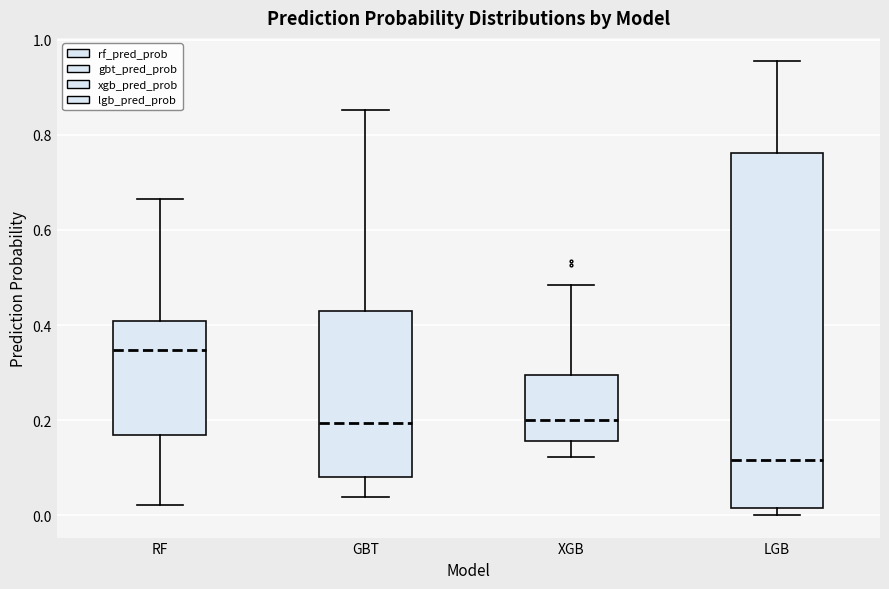

Reading left to right, read every box against the y-axis: the position of its median line, the range the box covers, and the ends of its whiskers. The values are not printed on the chart, so give them approximately, as read against the axis.

RF: median 0.34, box 0.16 to 0.40, whiskers 0.02 to 0.66
GBT: median 0.20, box 0.08 to 0.42, whiskers 0.04 to 0.86
XGB: median 0.20, box 0.16 to 0.30, whiskers 0.12 to 0.48
LGB: median 0.12, box 0.02 to 0.76, whiskers 0.00 to 0.96